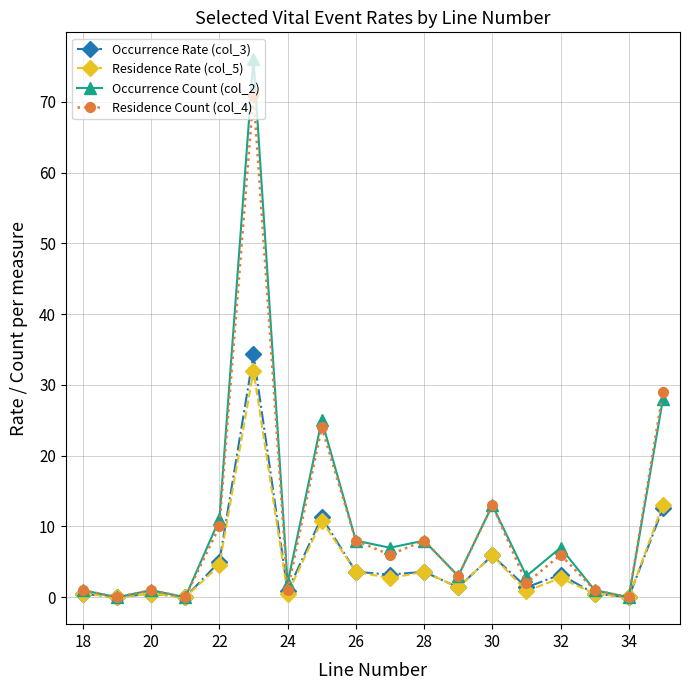

What is the value of the Occurrence Count (col_2) point at the 15th from the left?

7.0